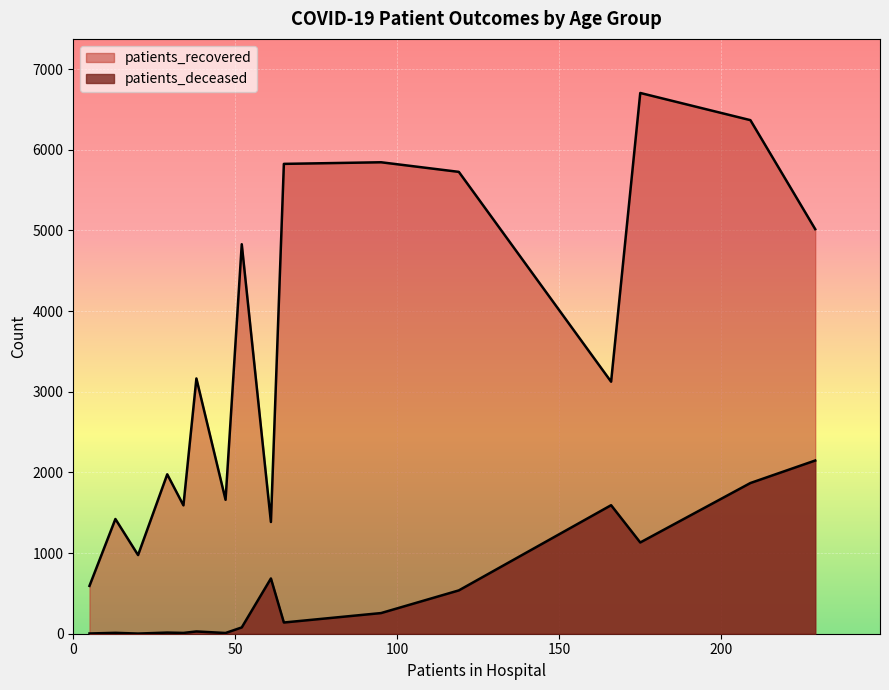

True or false: patients_recovered and patients_deceased intersect in this chart.

False